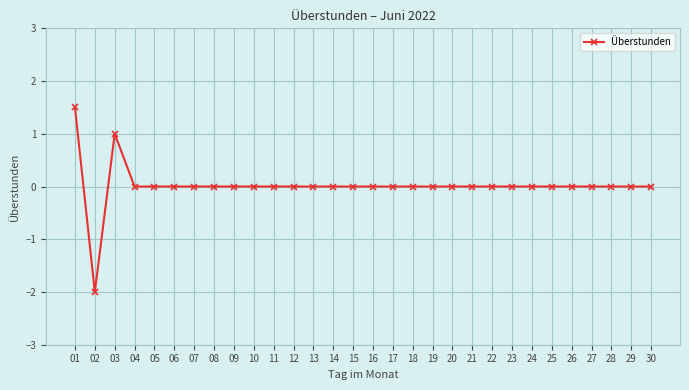

Where does the data first go above 0?

01